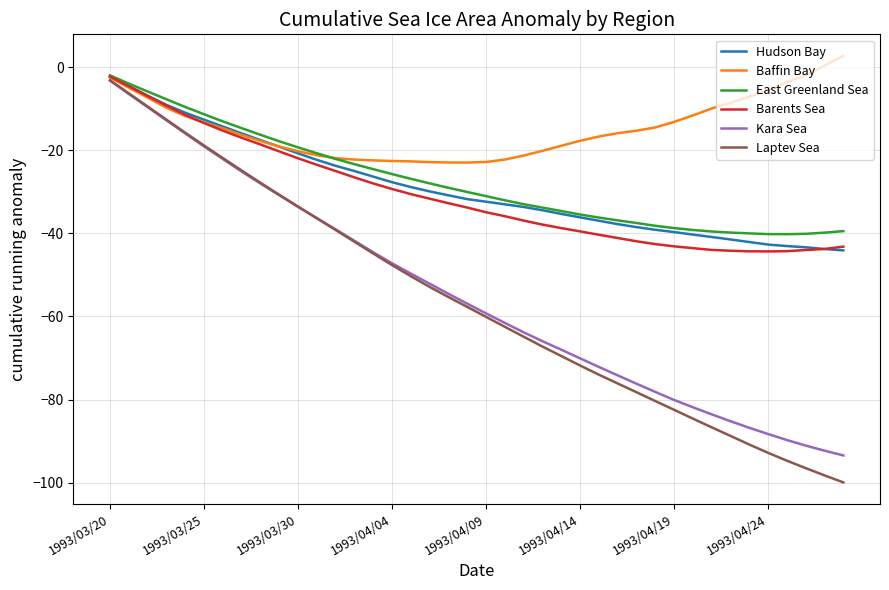

What is the highest value of the Baffin Bay series?

2.7